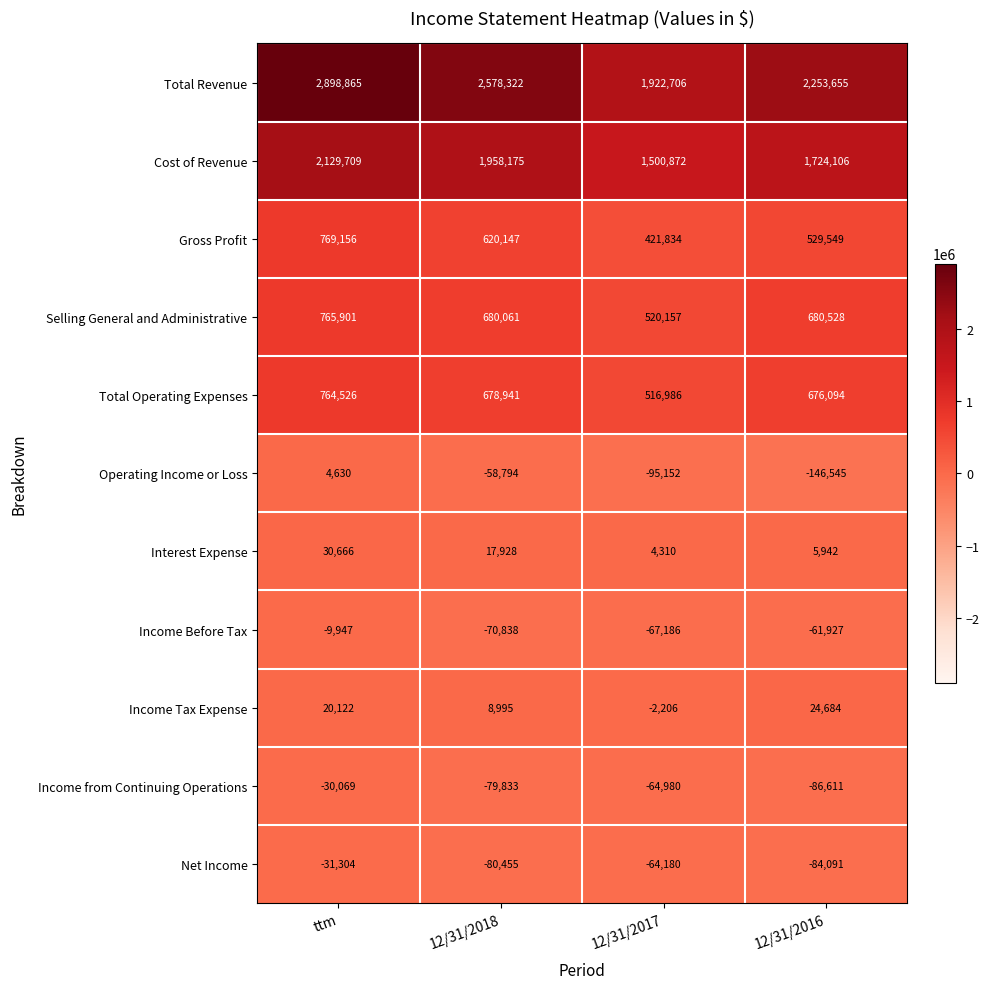

Between 12/31/2017 and 12/31/2016, which series saw the biggest shift?

Total Revenue